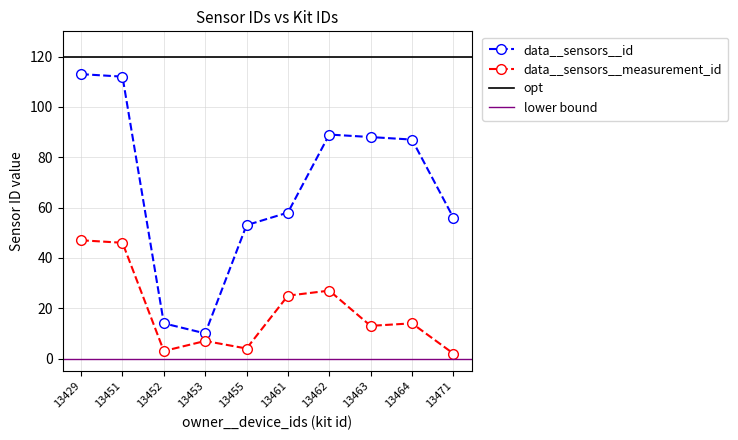

Which series has the largest range (max minus min)?

data__sensors__id